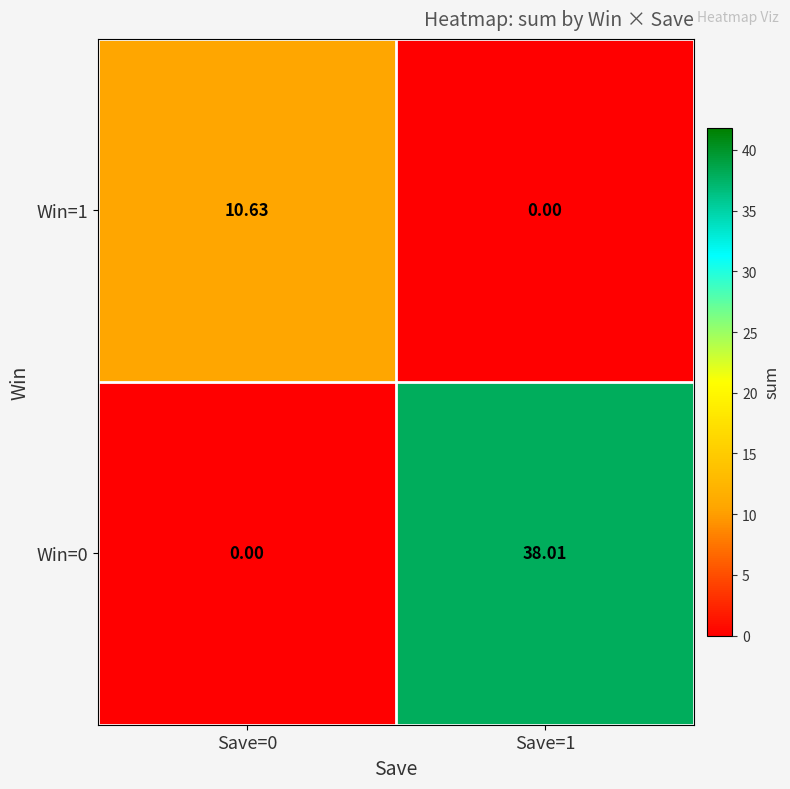

At which category is the sum across all series the highest?

Save=1